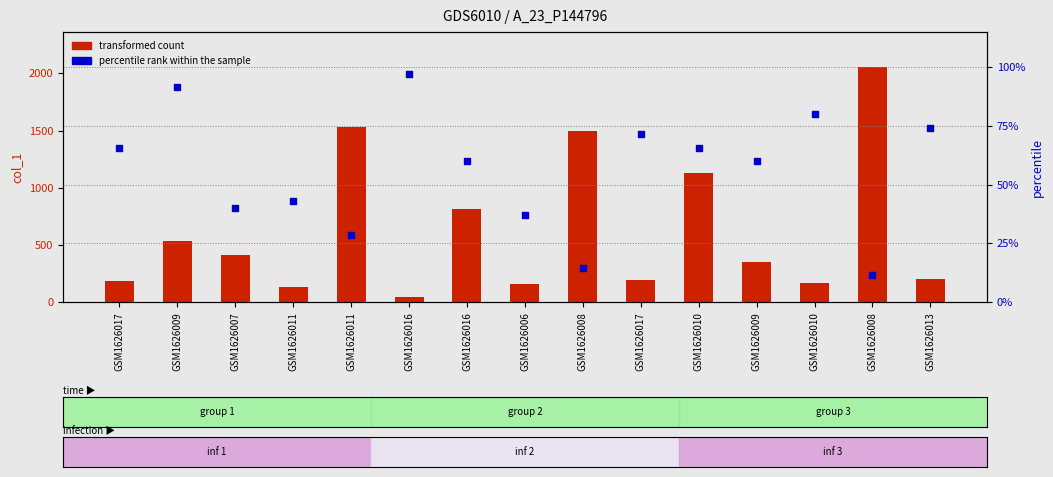

What are all the series names shown in the legend?

transformed count, percentile rank within the sample